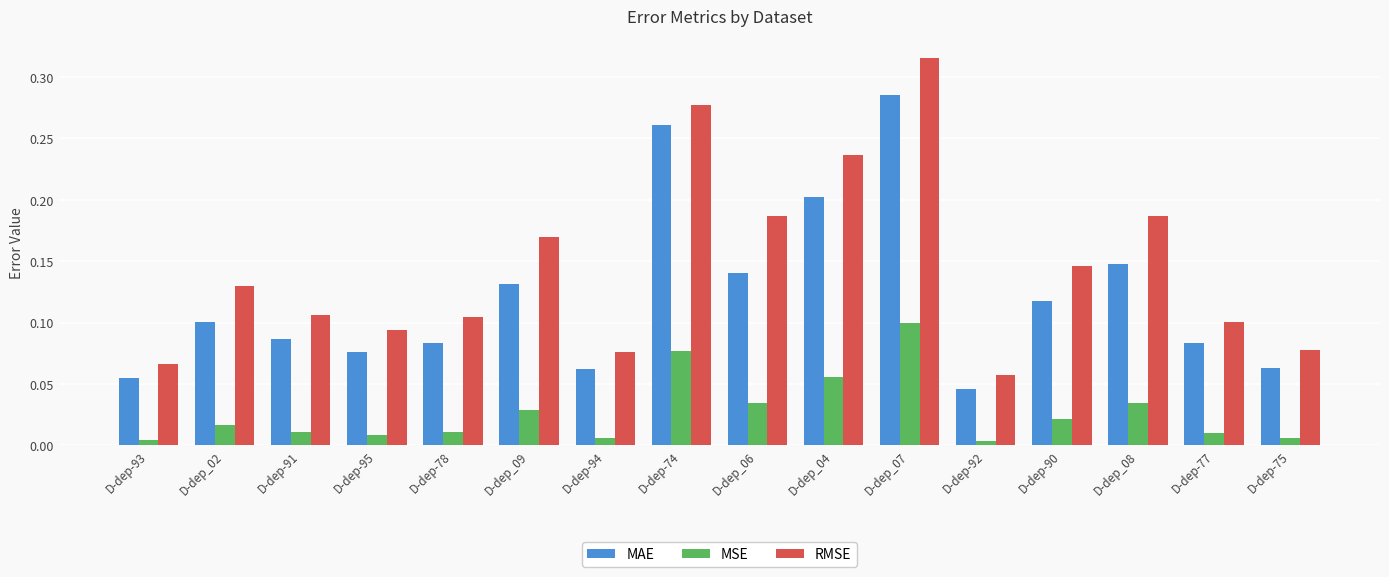

Rank the series by their average value, from highest to lowest.

RMSE, MAE, MSE